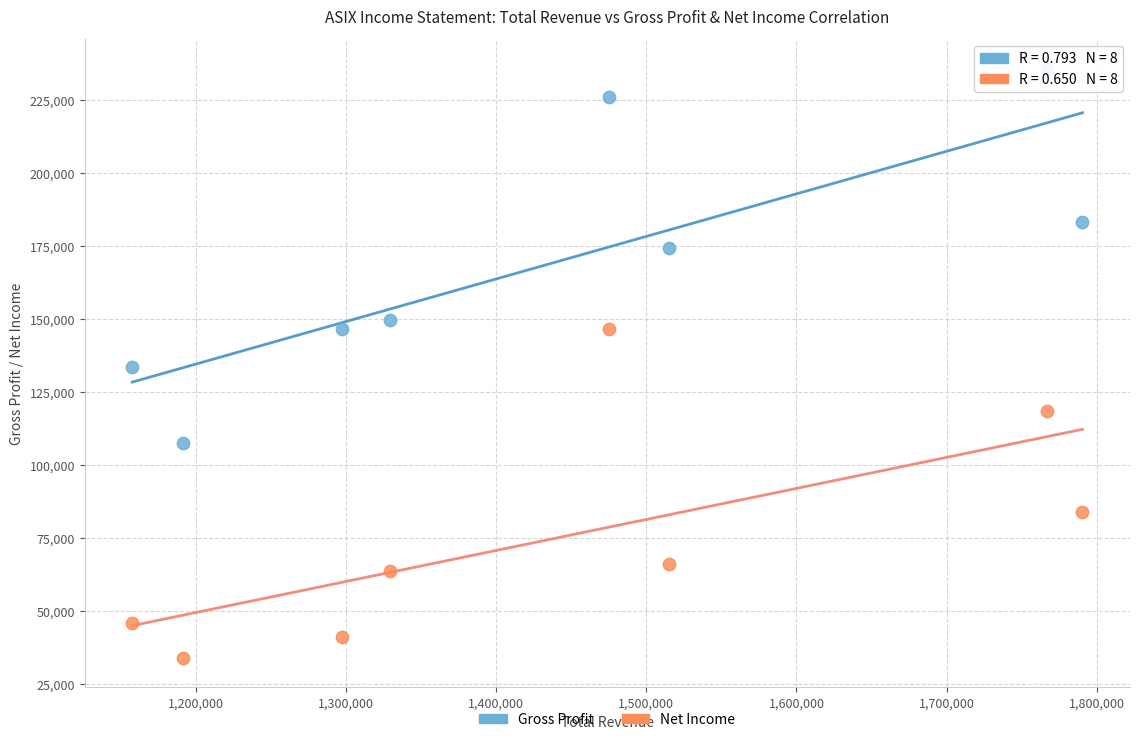

Which series reaches the minimum Y coordinate?

Net Income